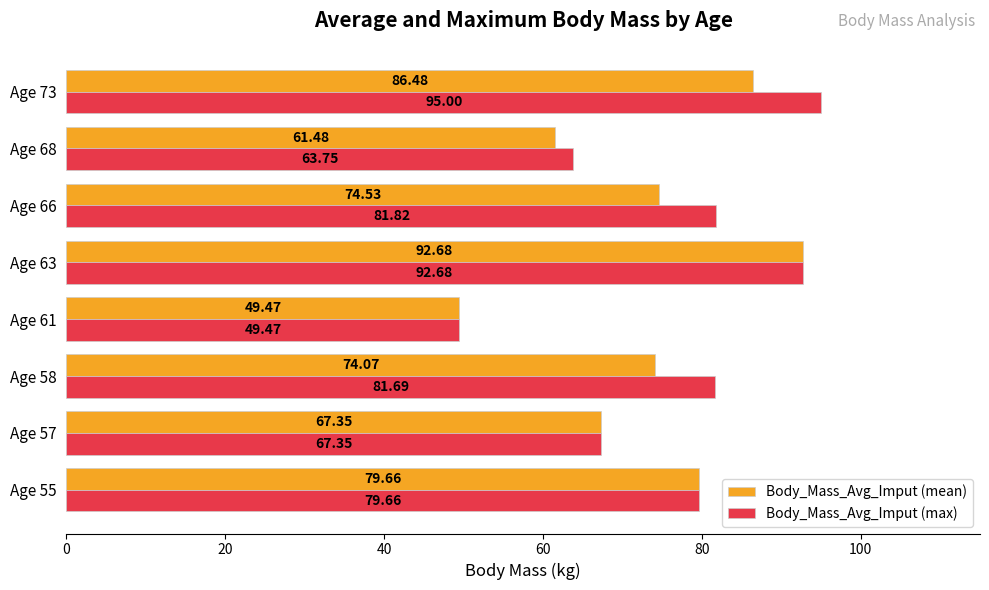

Rank the series by their average value, from lowest to highest.

Body_Mass_Avg_Imput (mean), Body_Mass_Avg_Imput (max)